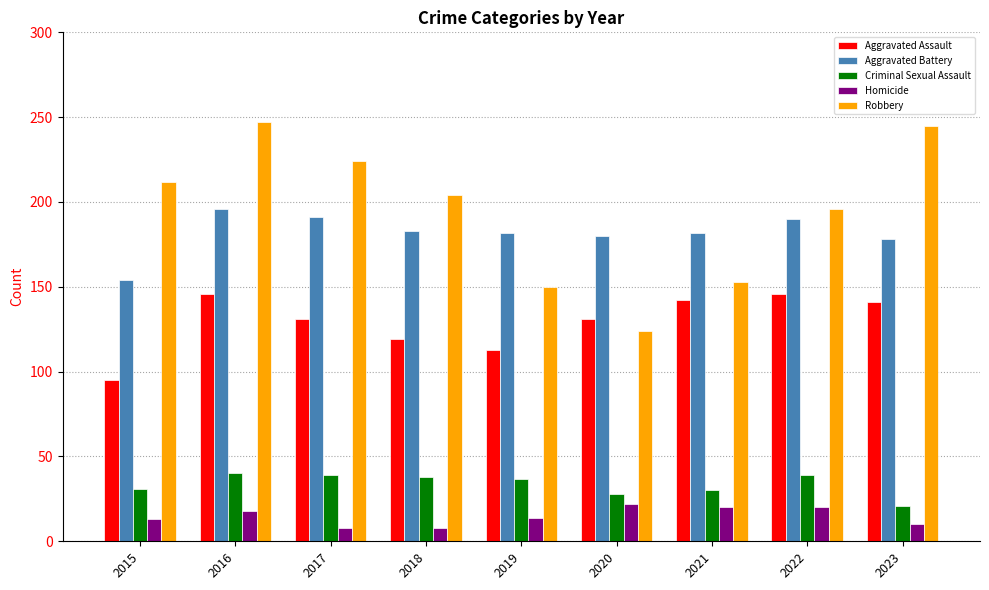

List the series in order of their peak value, highest first.

Robbery, Aggravated Battery, Aggravated Assault, Criminal Sexual Assault, Homicide